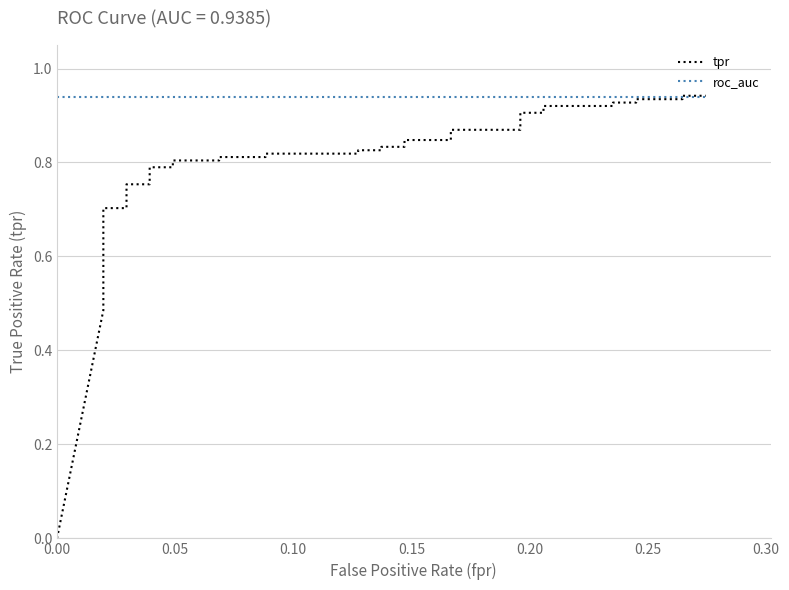

What is the sum of all tpr values?

30.4